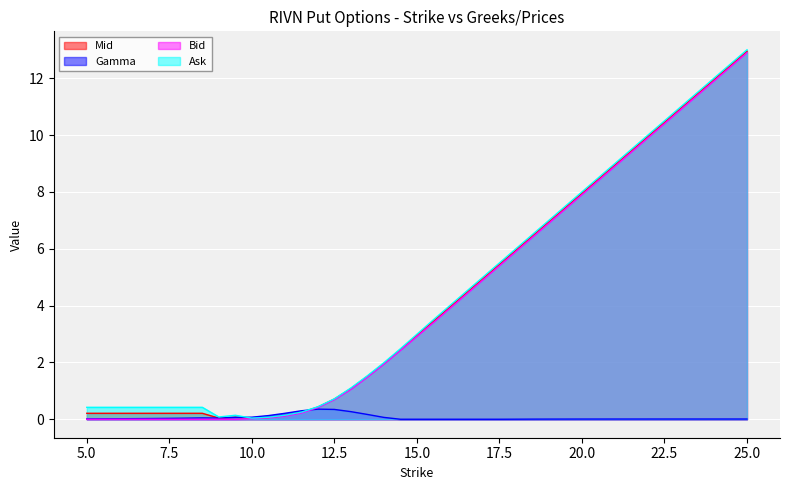

Reading right to left, transcribe all the data shown in this chart.

Mid: 25.0=12.9	22.5=10.4	21.0=8.9	20.0=8.0	19.0=7.0	18.5=6.5	18.0=6.0	17.5=5.5	17.0=5.0	16.5=4.5	16.0=4.0	15.5=3.5	15.0=3.0	14.5=2.5	14.0=2.0	13.5=1.5	13.0=1.1	12.5=0.7	12.0=0.4	11.5=0.2	11.0=0.1	10.5=0.1	10.0=0.0	9.5=0.1	9.0=0.0	8.5=0.2	8.0=0.2	7.5=0.2	7.0=0.2	6.5=0.2	6.0=0.2	5.0=0.2
Gamma: 25.0=0.0	22.5=0.0	21.0=0.0	20.0=0.0	19.0=0.0	18.5=0.0	18.0=0.0	17.5=0.0	17.0=0.0	16.5=0.0	16.0=0.0	15.5=0.0	15.0=0.0	14.5=0.0	14.0=0.1	13.5=0.2	13.0=0.3	12.5=0.3	12.0=0.4	11.5=0.3	11.0=0.2	10.5=0.1	10.0=0.1	9.5=0.1	9.0=0.0	8.5=0.0	8.0=0.0	7.5=0.0	7.0=0.0	6.5=0.0	6.0=0.0	5.0=0.0
Bid: 25.0=12.9	22.5=10.4	21.0=8.9	20.0=7.9	19.0=6.9	18.5=6.4	18.0=5.9	17.5=5.4	17.0=4.9	16.5=4.4	16.0=3.9	15.5=3.4	15.0=2.9	14.5=2.4	14.0=1.9	13.5=1.5	13.0=1.1	12.5=0.7	12.0=0.4	11.5=0.2	11.0=0.1	10.5=0.1	10.0=0.0	9.5=0.0	9.0=0.0	8.5=0.0	8.0=0.0	7.5=0.0	7.0=0.0	6.5=0.0	6.0=0.0	5.0=0.0
Ask: 25.0=13.0	22.5=10.5	21.0=9.0	20.0=8.0	19.0=7.0	18.5=6.5	18.0=6.0	17.5=5.5	17.0=5.0	16.5=4.5	16.0=4.0	15.5=3.5	15.0=3.0	14.5=2.5	14.0=2.0	13.5=1.5	13.0=1.1	12.5=0.7	12.0=0.4	11.5=0.2	11.0=0.1	10.5=0.1	10.0=0.0	9.5=0.1	9.0=0.1	8.5=0.4	8.0=0.4	7.5=0.4	7.0=0.4	6.5=0.4	6.0=0.4	5.0=0.4